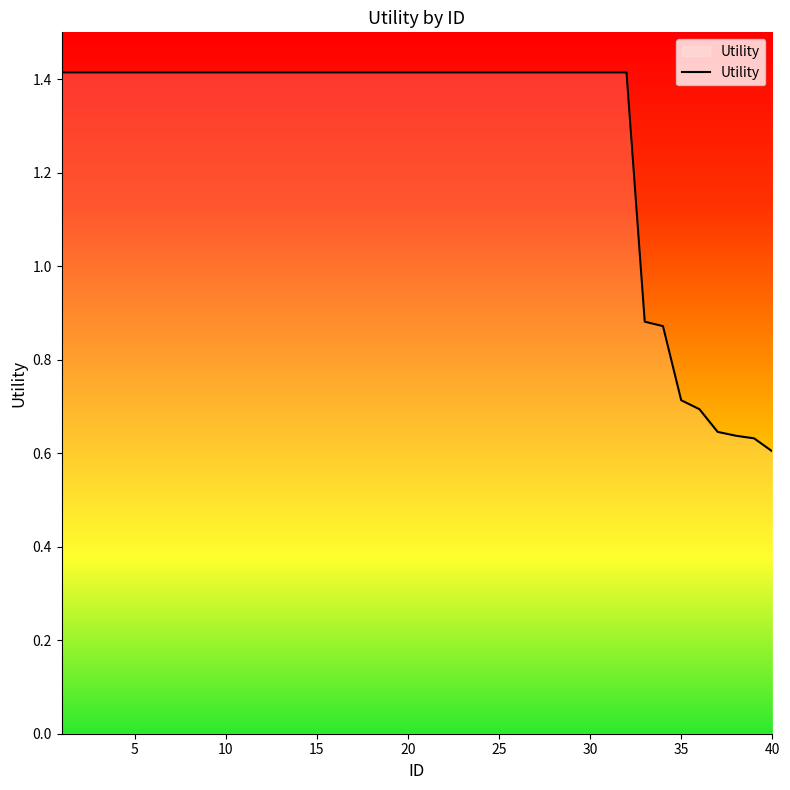

What is the difference between the maximum and minimum values?

0.8